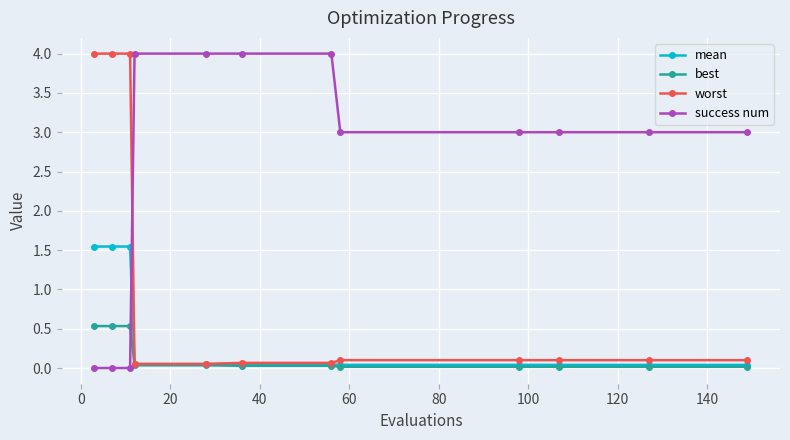

How many times do mean and success num cross each other?

1